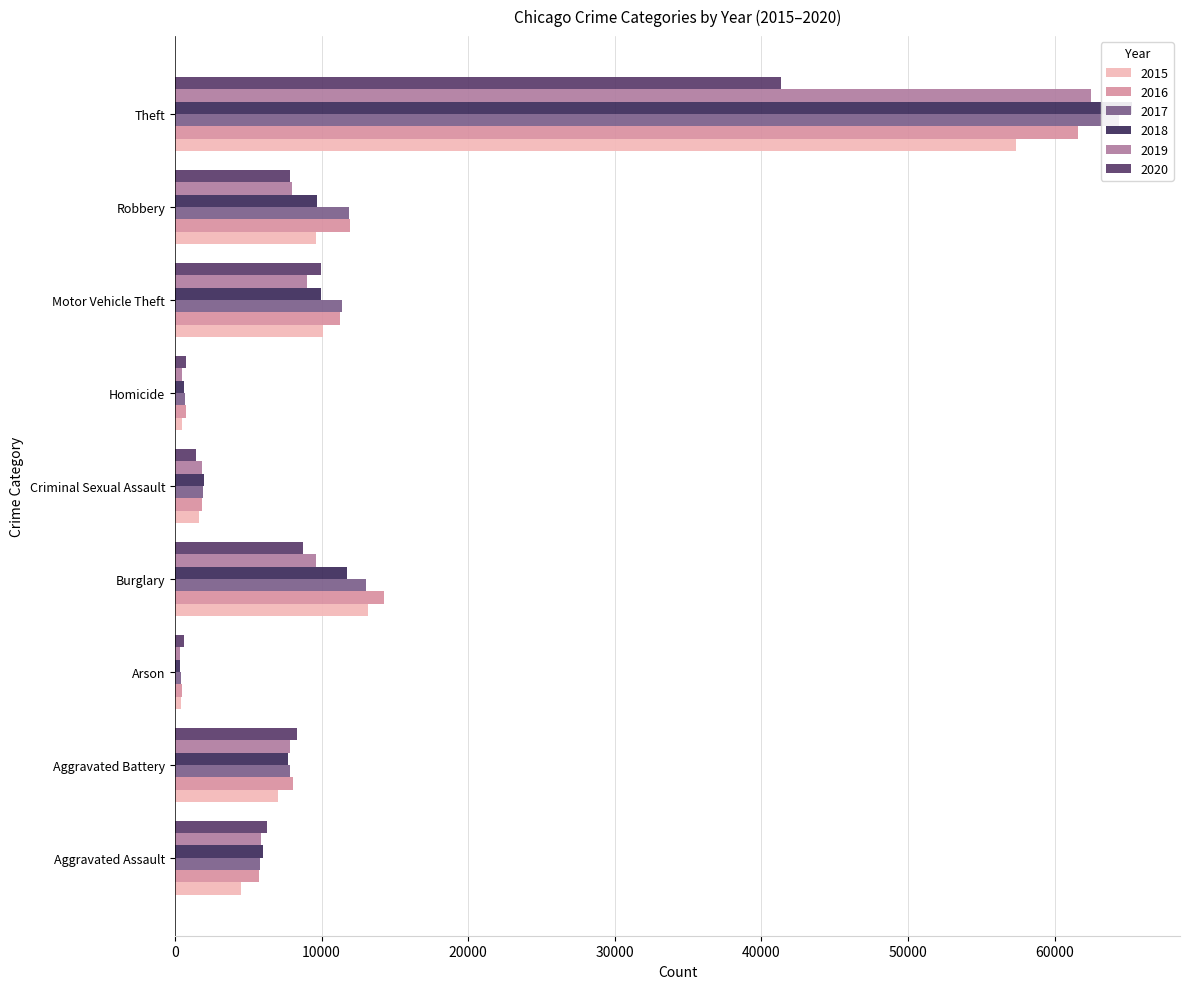

What is the difference between the 2017 values at Burglary and Robbery?

1121